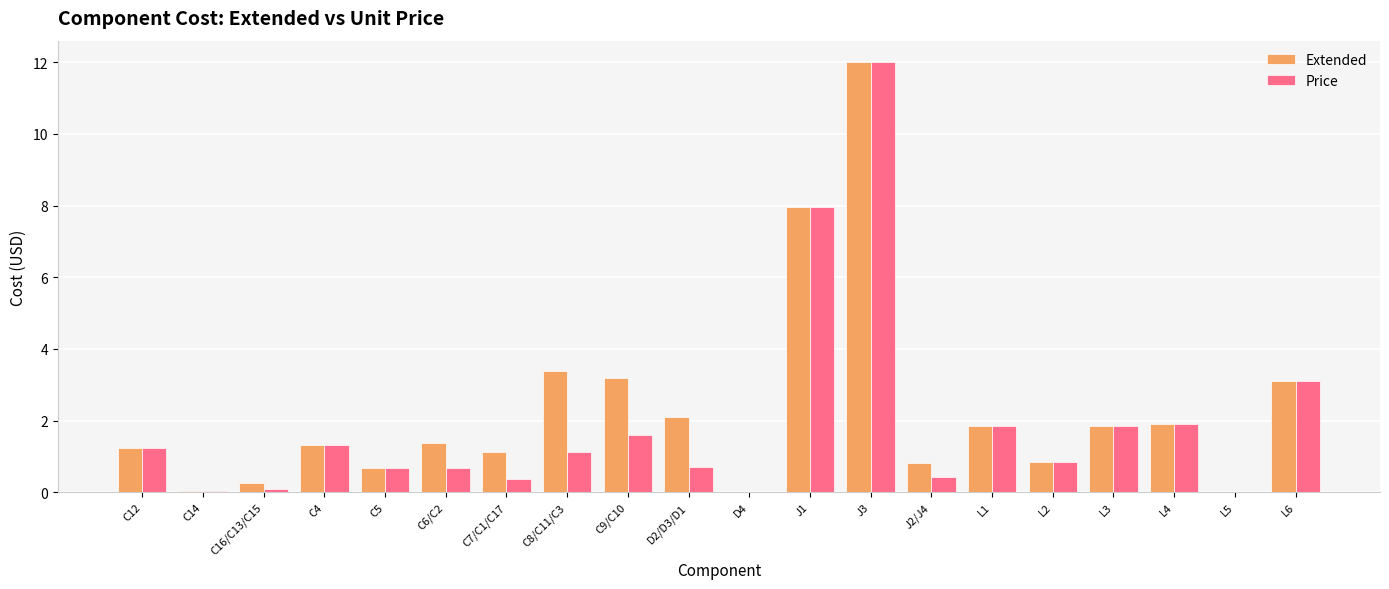

Which category has the highest value in the Extended series?

J3